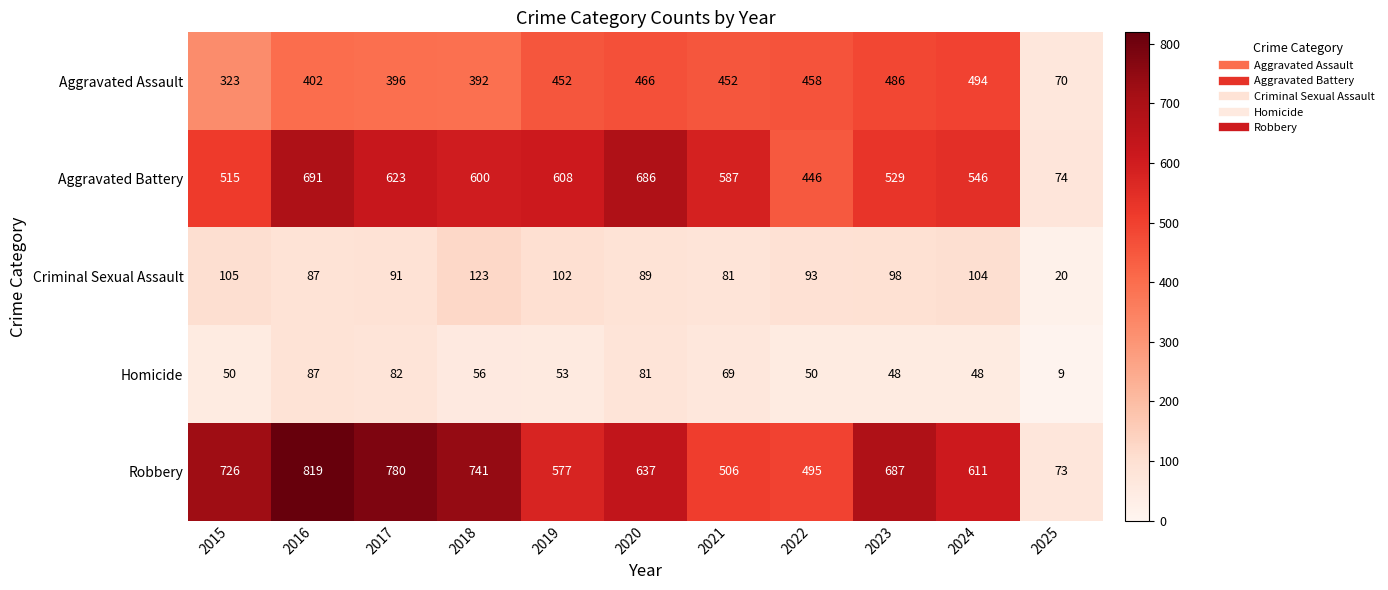

How many distinct data groups are displayed?

5